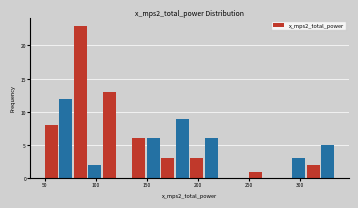

Around what value on the x-axis is the tallest bar? Give the approximate position of its centre, as read against the axis.

85